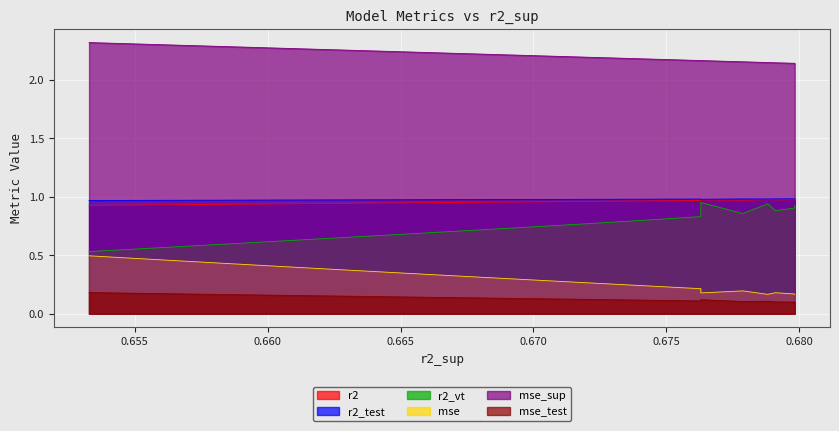

True or false: r2_test has more than 2 points higher than both neighbors.

False